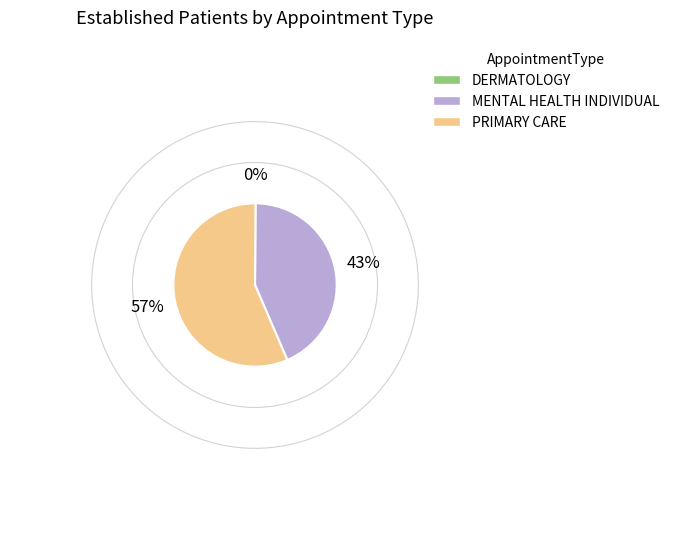

Which slice is the largest?

PRIMARY CARE